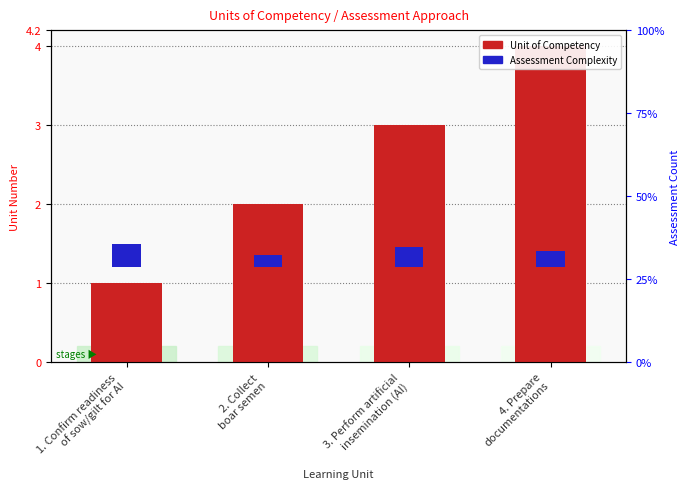

Rank the series by their average value, from lowest to highest.

Assessment Complexity, Unit of Competency